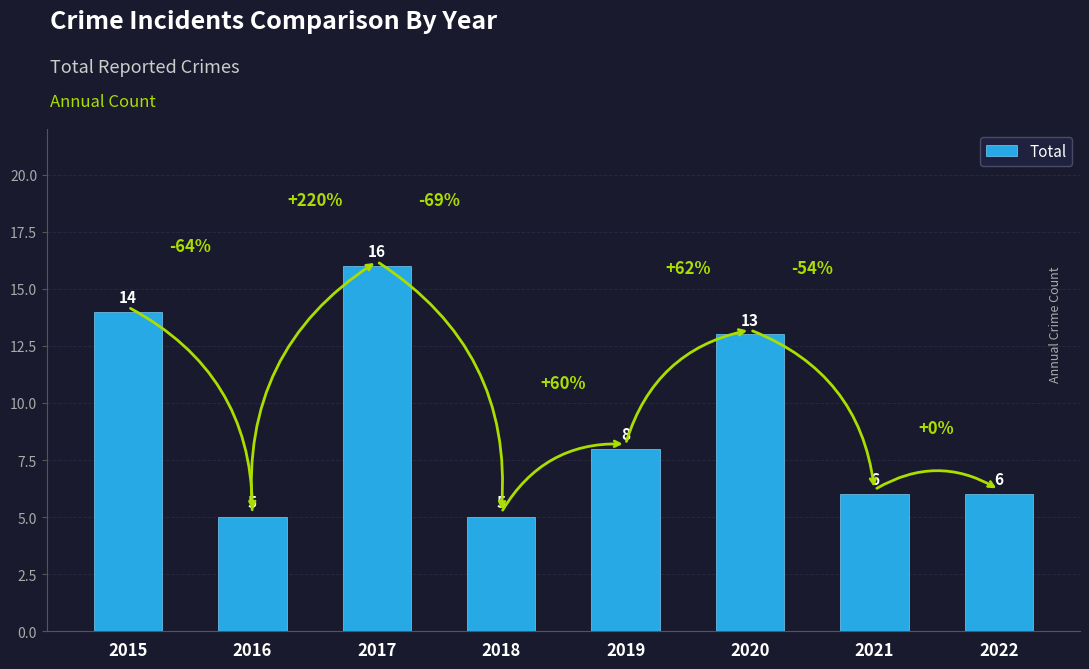

What is the average value?

9